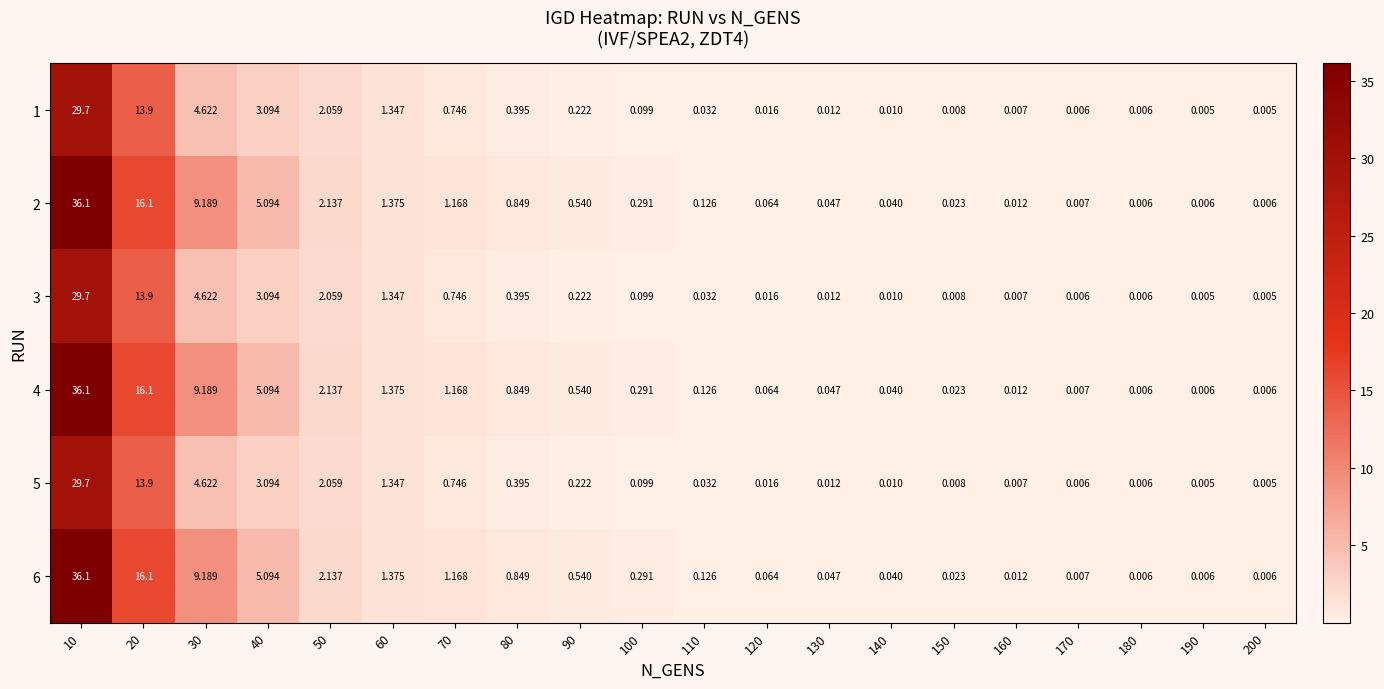

At which category is the sum across all series the highest?

10